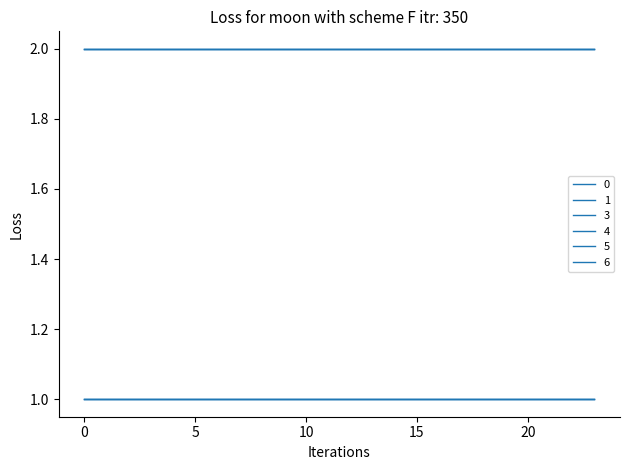

Is this an area chart (filled region under the line)?

No